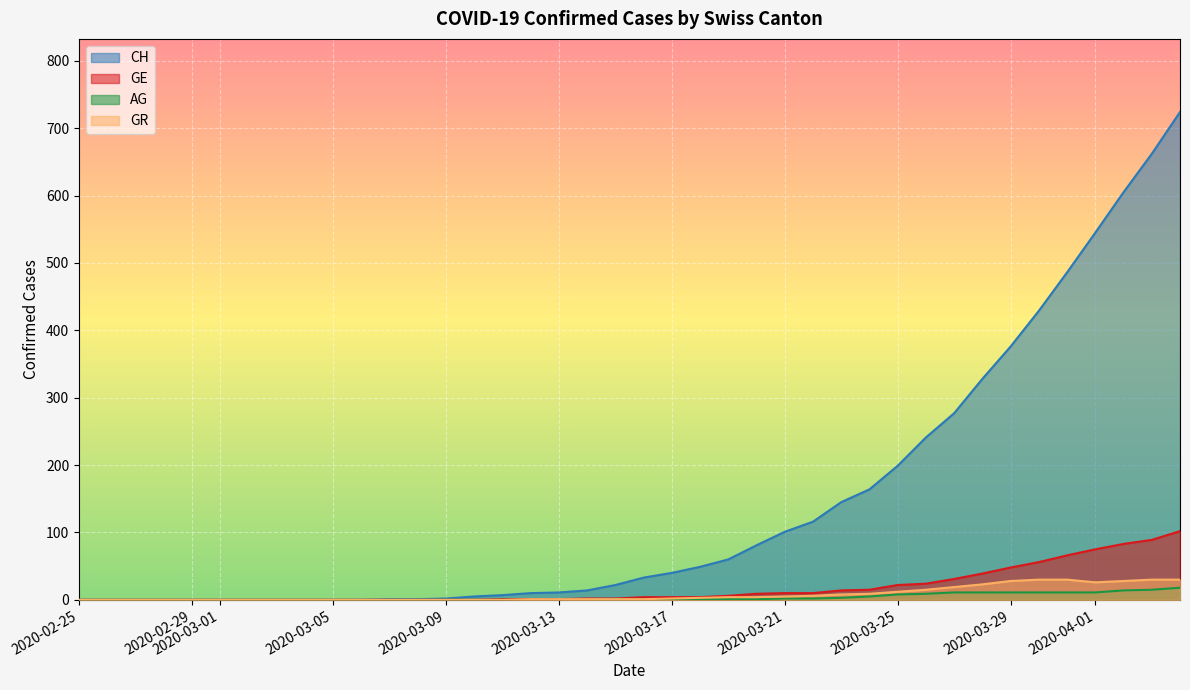

What is the value of the AG point at the 20th from the left?

1